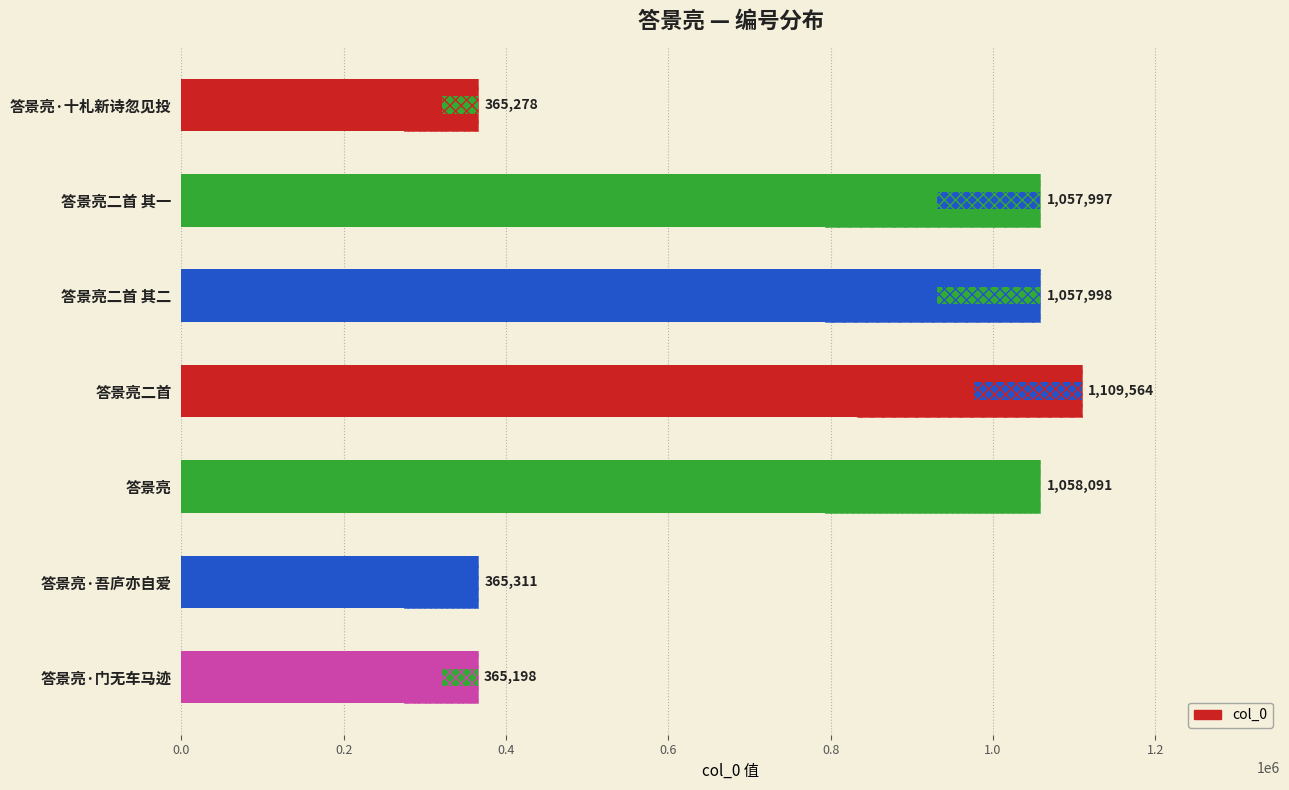

What is the sum of the values at 答景亮二首 其一 and 答景亮?

2116088